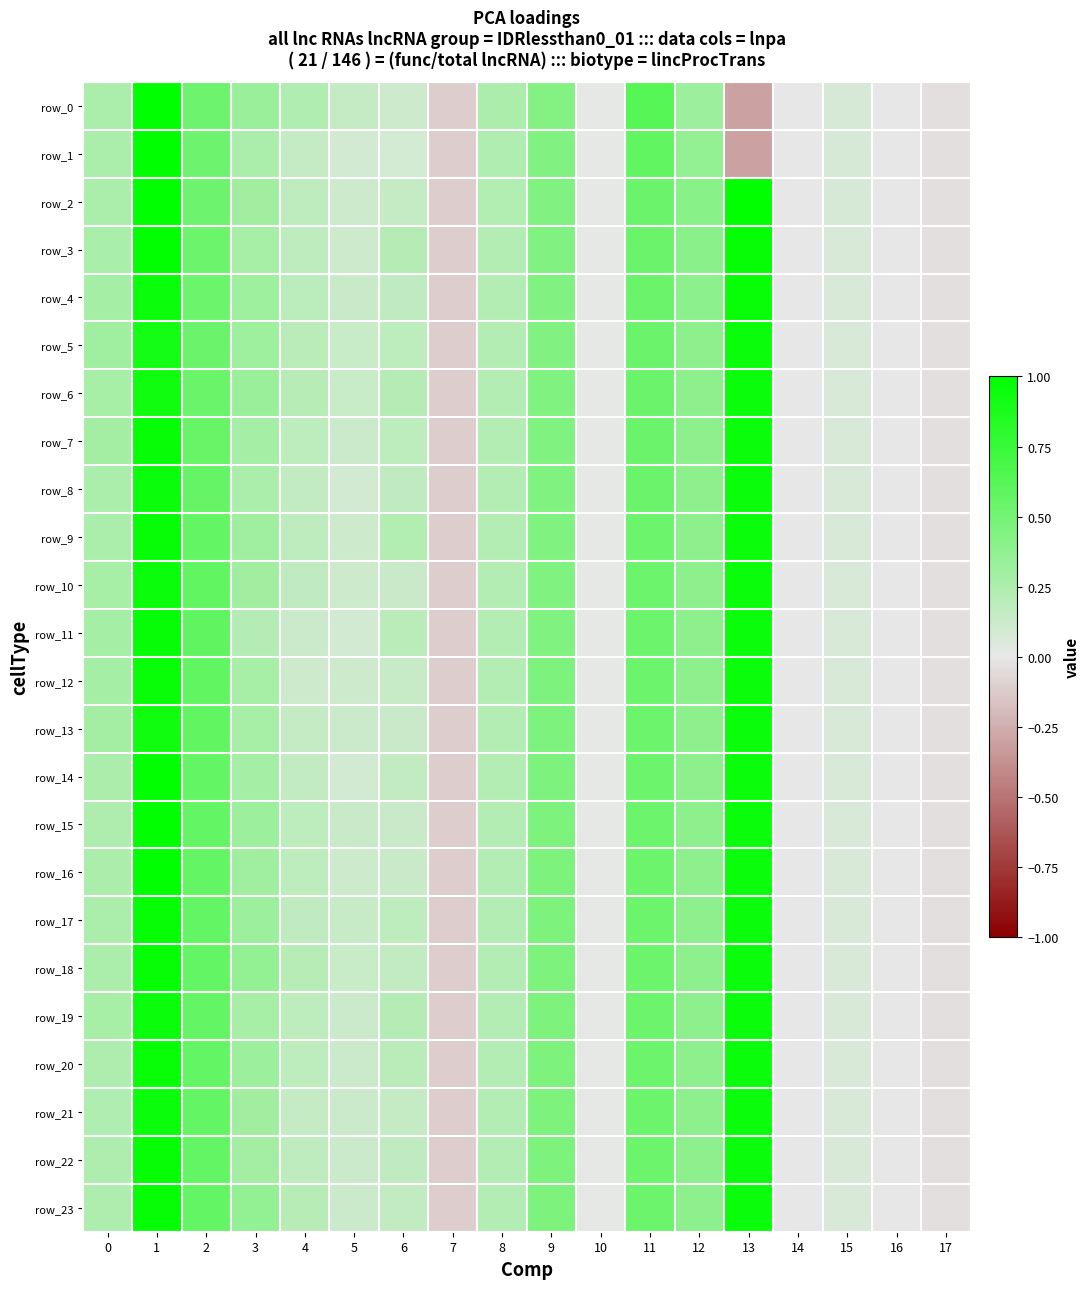

Reading right to left, transcribe all the data shown in this chart.

row_0: -0.0	-0.0	0.1	-0.0	-0.3	0.3	0.6	0.0	0.4	0.2	-0.1	0.1	0.1	0.2	0.3	0.5	1.0	0.3
row_1: -0.0	-0.0	0.1	-0.0	-0.3	0.4	0.6	0.0	0.4	0.2	-0.1	0.1	0.1	0.2	0.3	0.5	1.0	0.3
row_2: -0.0	-0.0	0.1	-0.0	1.0	0.4	0.5	0.0	0.4	0.2	-0.1	0.2	0.1	0.2	0.3	0.5	1.0	0.3
row_3: -0.0	-0.0	0.1	-0.0	1.0	0.4	0.5	0.0	0.4	0.2	-0.1	0.2	0.1	0.2	0.3	0.5	1.0	0.3
row_4: -0.0	-0.0	0.1	-0.0	1.0	0.4	0.5	0.0	0.4	0.2	-0.1	0.2	0.1	0.2	0.3	0.5	1.0	0.3
row_5: -0.0	-0.0	0.1	-0.0	0.9	0.4	0.5	0.0	0.4	0.2	-0.1	0.2	0.1	0.2	0.3	0.5	0.9	0.3
row_6: -0.0	-0.0	0.1	-0.0	0.9	0.4	0.5	0.0	0.4	0.2	-0.1	0.2	0.1	0.2	0.3	0.5	0.9	0.3
row_7: -0.0	-0.0	0.1	-0.0	0.9	0.4	0.5	0.0	0.4	0.2	-0.1	0.2	0.1	0.2	0.3	0.5	1.0	0.3
row_8: -0.0	-0.0	0.1	-0.0	0.9	0.4	0.5	0.0	0.4	0.2	-0.1	0.2	0.1	0.2	0.3	0.6	1.0	0.3
row_9: -0.0	-0.0	0.1	-0.0	0.9	0.4	0.5	0.0	0.4	0.2	-0.1	0.2	0.1	0.2	0.3	0.6	1.0	0.3
row_10: -0.0	-0.0	0.1	-0.0	0.9	0.4	0.5	0.0	0.5	0.2	-0.1	0.1	0.1	0.2	0.3	0.6	1.0	0.3
row_11: -0.0	-0.0	0.1	-0.0	0.9	0.4	0.5	0.0	0.5	0.2	-0.1	0.2	0.1	0.1	0.2	0.6	1.0	0.3
row_12: -0.0	-0.0	0.1	-0.0	0.9	0.4	0.5	0.0	0.5	0.2	-0.1	0.1	0.1	0.1	0.3	0.6	1.0	0.3
row_13: -0.0	-0.0	0.1	-0.0	0.9	0.4	0.5	0.0	0.5	0.2	-0.1	0.1	0.1	0.2	0.3	0.6	0.9	0.3
row_14: -0.0	-0.0	0.1	-0.0	0.9	0.4	0.5	0.0	0.5	0.2	-0.1	0.2	0.1	0.2	0.3	0.6	1.0	0.3
row_15: -0.0	-0.0	0.1	-0.0	0.9	0.4	0.5	0.0	0.5	0.2	-0.1	0.1	0.1	0.2	0.3	0.6	1.0	0.2
row_16: -0.0	-0.0	0.1	-0.0	0.9	0.4	0.5	0.0	0.5	0.2	-0.1	0.1	0.1	0.2	0.3	0.6	1.0	0.2
row_17: -0.0	-0.0	0.1	-0.0	0.9	0.4	0.5	0.0	0.5	0.2	-0.1	0.2	0.1	0.2	0.3	0.6	1.0	0.3
row_18: -0.0	-0.0	0.1	-0.0	0.9	0.4	0.5	0.0	0.5	0.2	-0.1	0.2	0.1	0.2	0.4	0.6	1.0	0.3
row_19: -0.0	-0.0	0.1	-0.0	0.9	0.4	0.5	0.0	0.5	0.2	-0.1	0.2	0.1	0.2	0.3	0.6	1.0	0.3
row_20: -0.0	-0.0	0.1	-0.0	0.9	0.4	0.5	0.0	0.5	0.2	-0.1	0.2	0.1	0.2	0.3	0.6	1.0	0.2
row_21: -0.0	-0.0	0.1	-0.0	0.9	0.4	0.5	0.0	0.5	0.2	-0.1	0.2	0.1	0.2	0.3	0.6	1.0	0.2
row_22: -0.0	-0.0	0.1	-0.0	0.9	0.4	0.5	0.0	0.5	0.2	-0.1	0.2	0.1	0.2	0.3	0.6	1.0	0.2
row_23: -0.0	-0.0	0.1	-0.0	0.9	0.4	0.5	0.0	0.5	0.2	-0.1	0.2	0.1	0.2	0.4	0.6	1.0	0.2